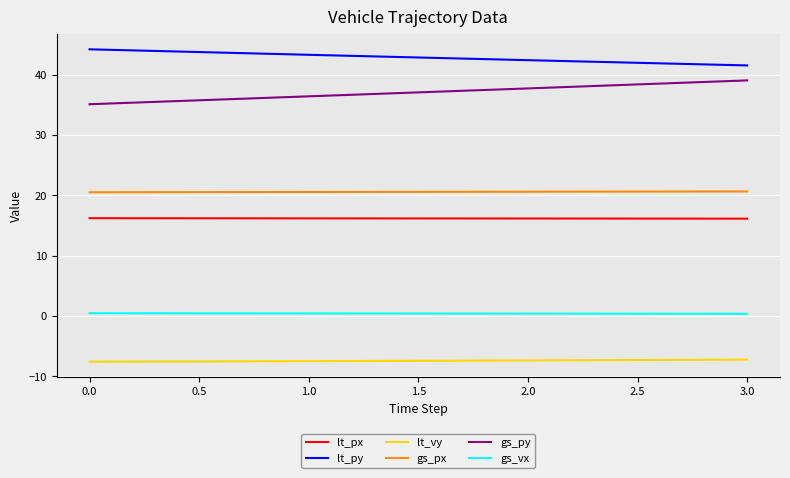

Is the value of lt_px at 1.0 greater than the value of lt_py at 0.0?

No